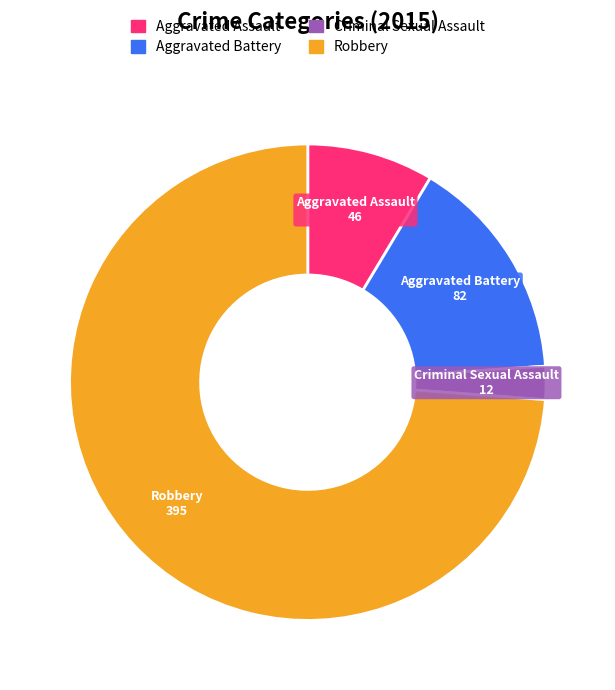

The Robbery slice represents 85% of the pie. True or false?

False